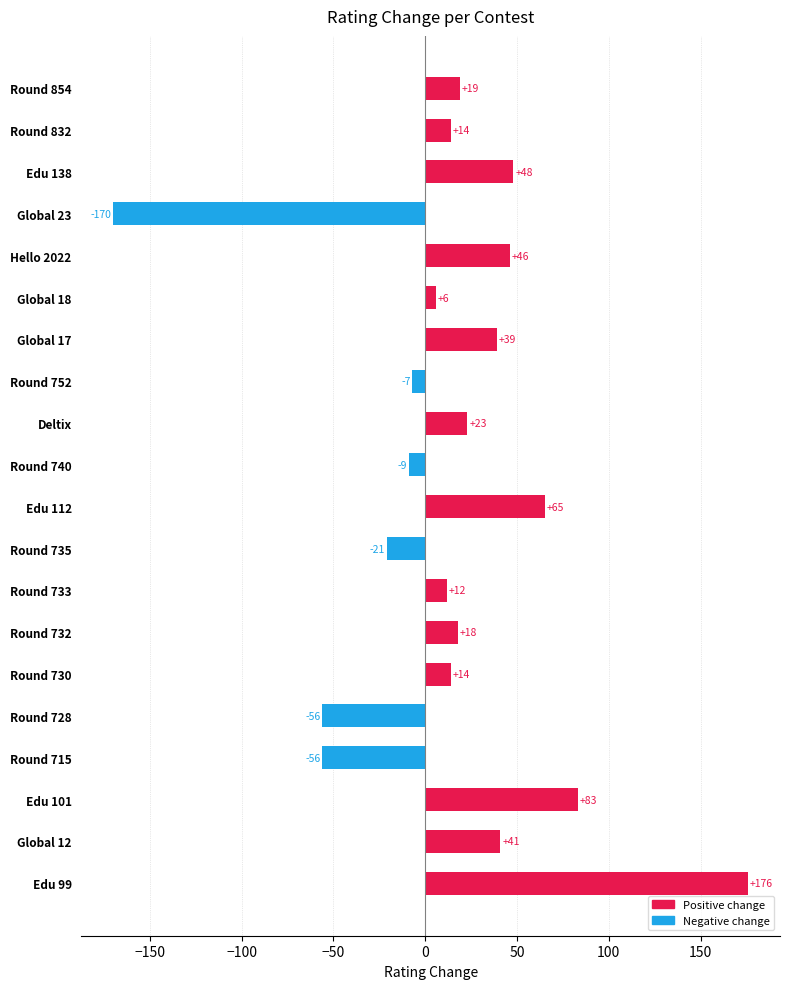

What is the difference between the maximum and minimum values?

346